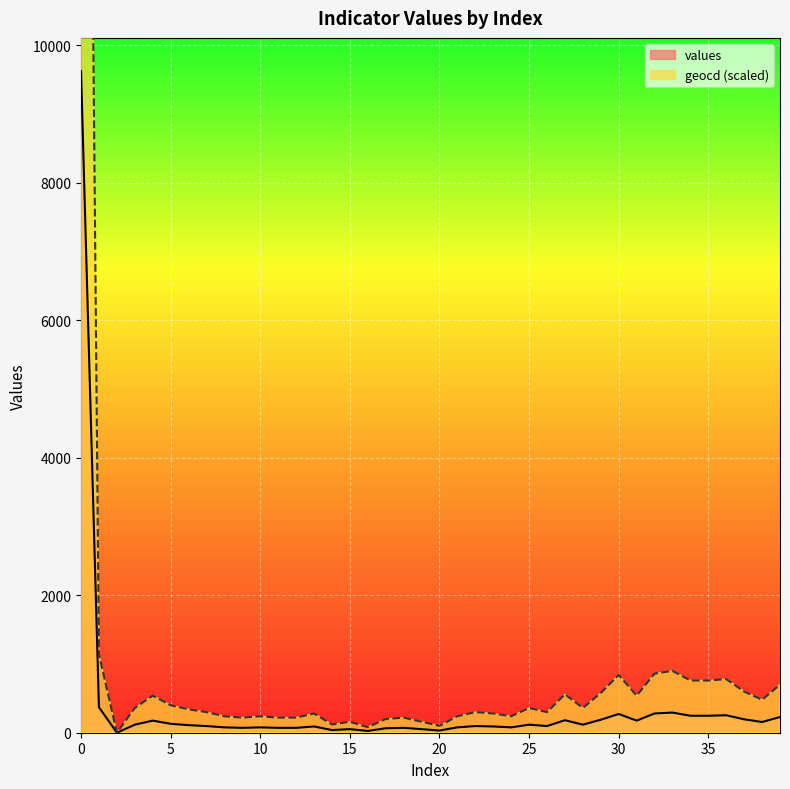

The geocd series shows 209 at 32. True or false?

False